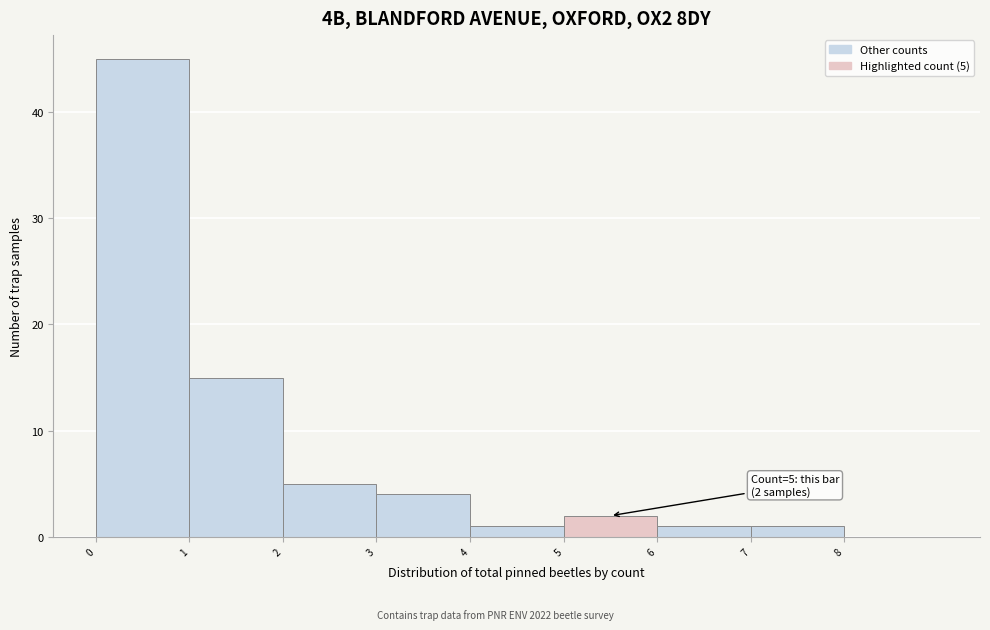

Which range on the x-axis has the tallest bar?

0 to 1